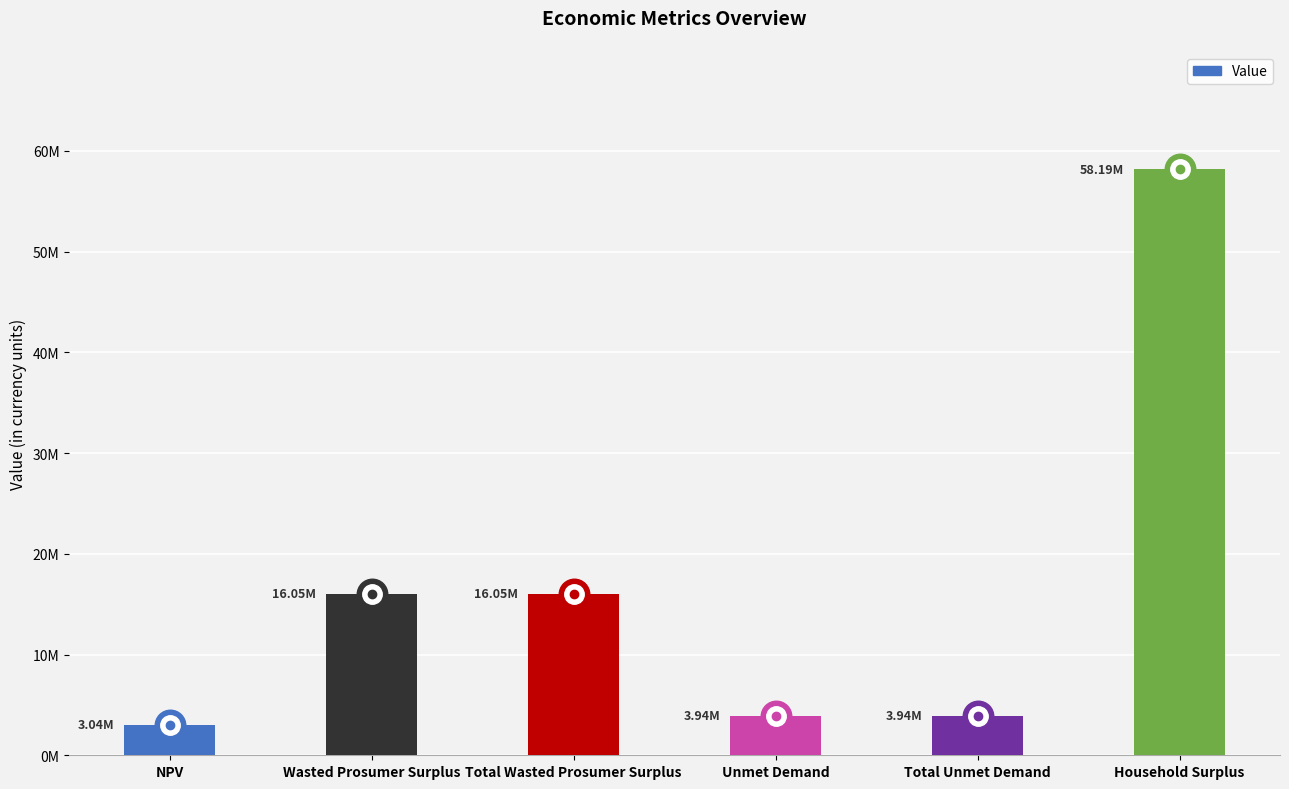

Are the bars horizontal?

No